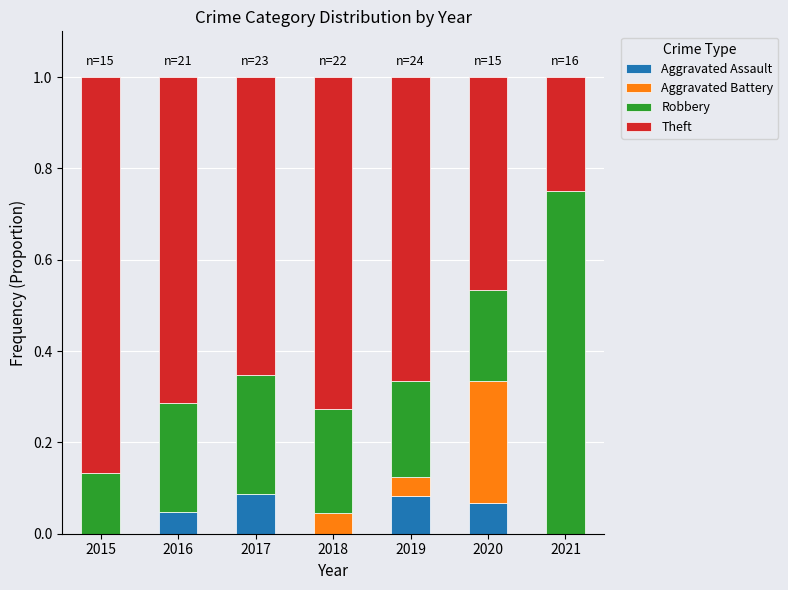

Are the bars grouped side by side (vs. stacked)?

No